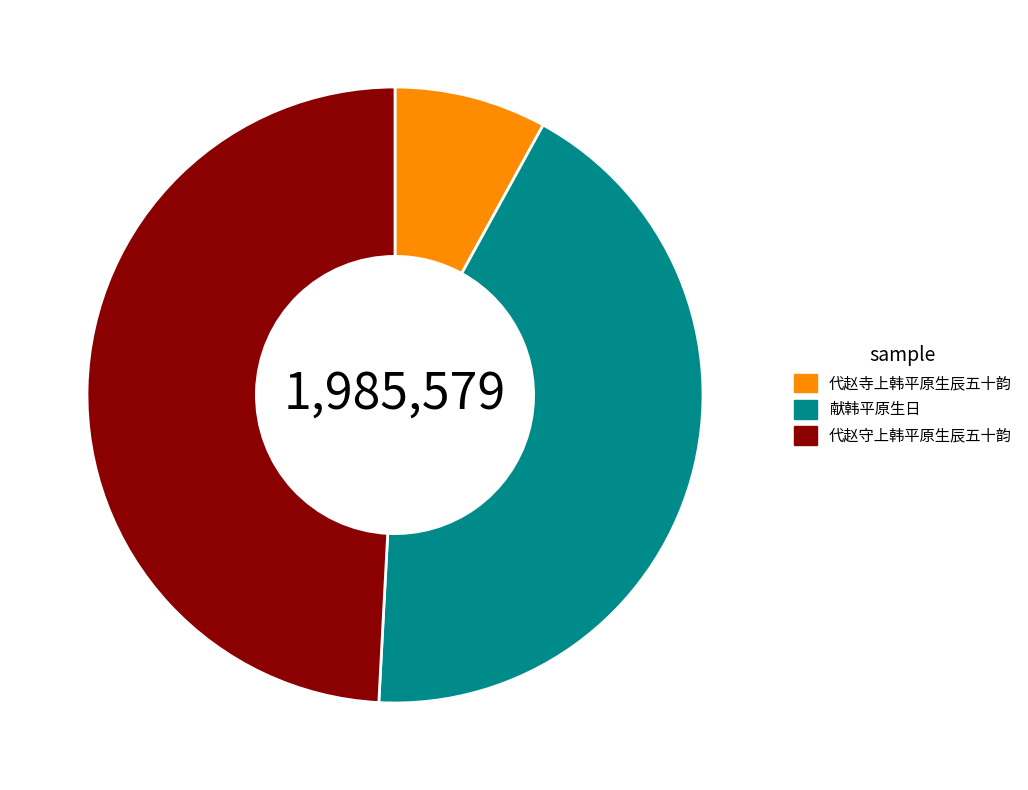

Is it true that 代赵守上韩平原生辰五十韵 is 40% of the pie?

False